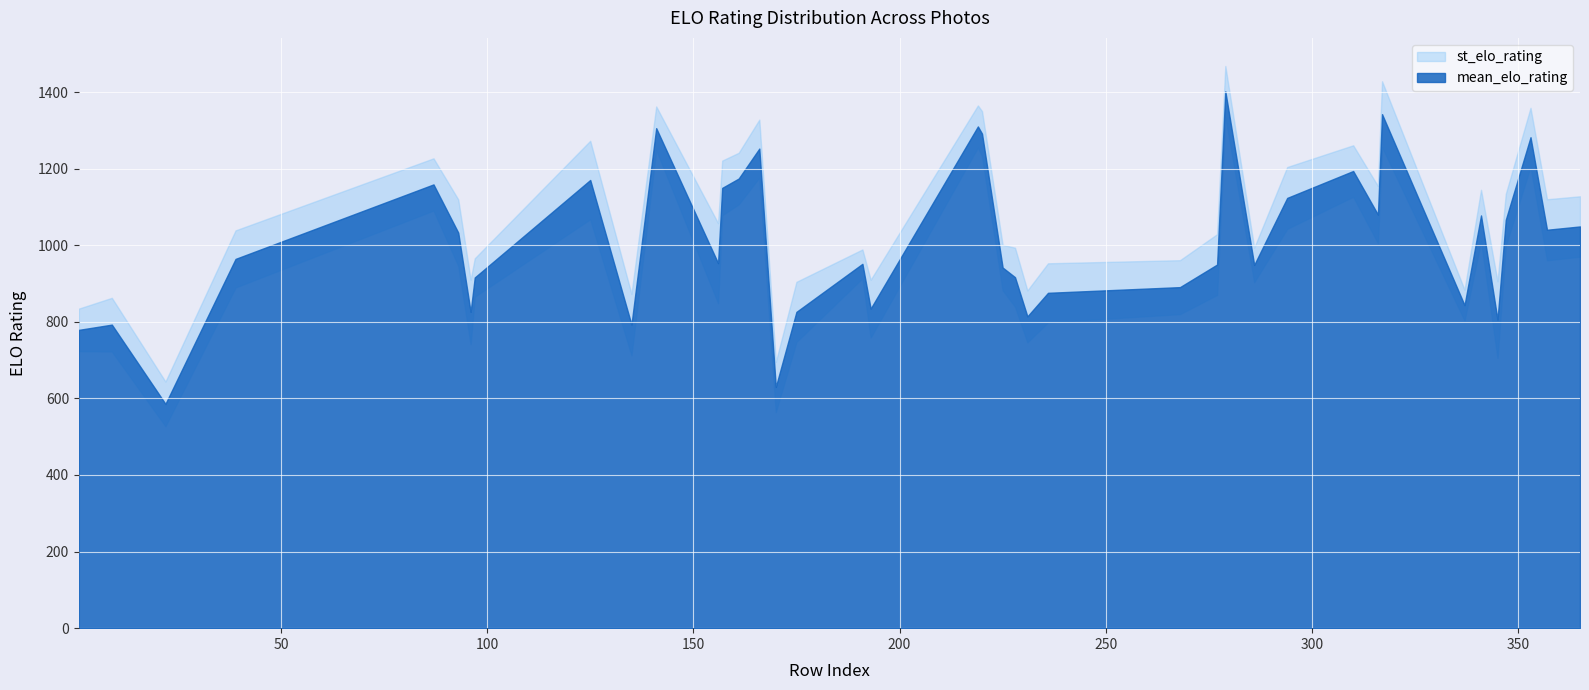

Where is mean_elo_rating nearest to the value 993?

39